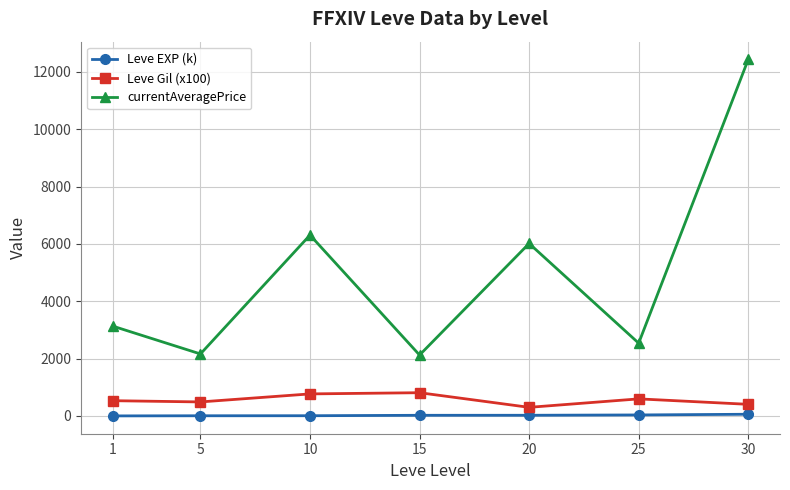

Which series has the widest spread of values?

currentAveragePrice